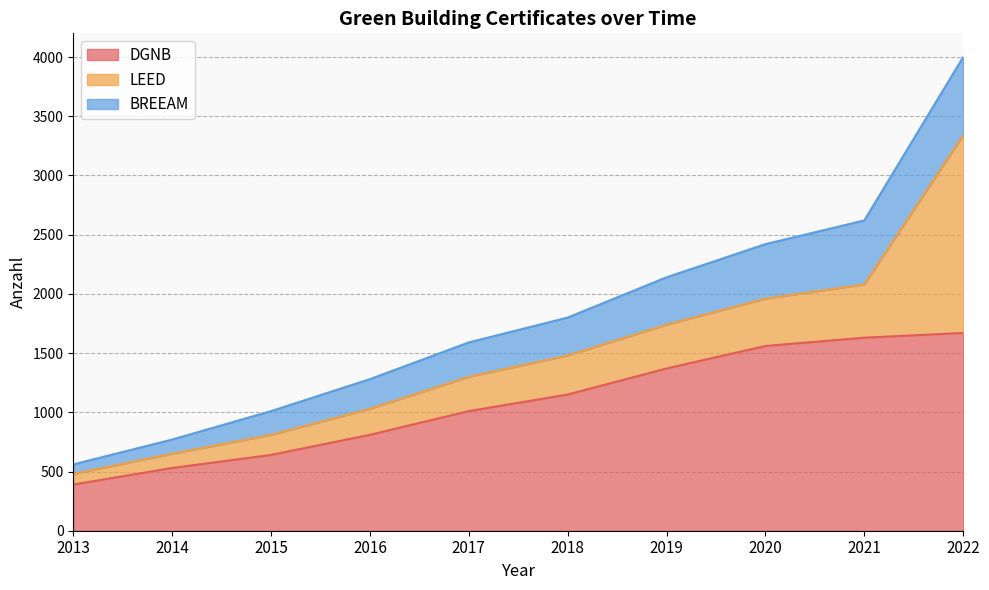

True or false: DGNB and BREEAM cross at least once.

False